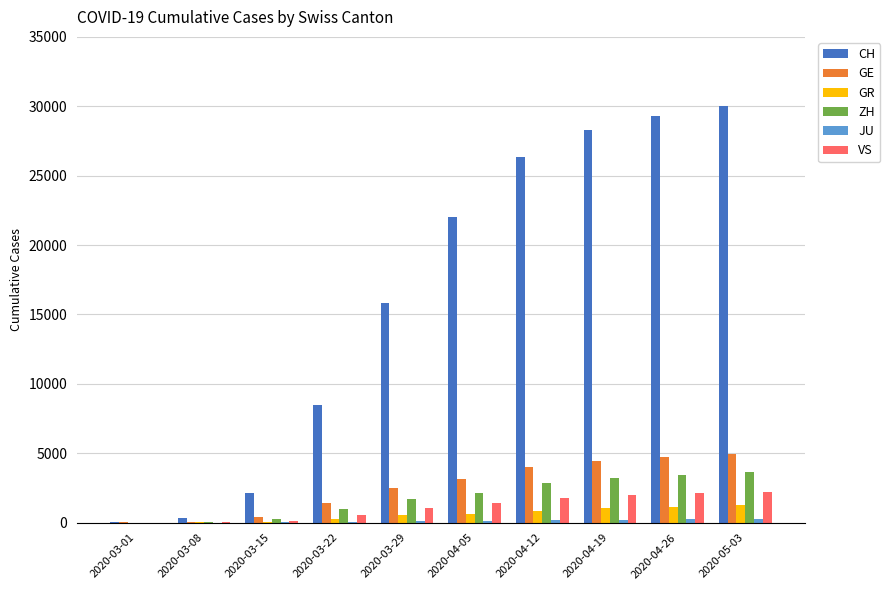

Is the value of VS at 2020-03-08 greater than the value of ZH at 2020-05-03?

No